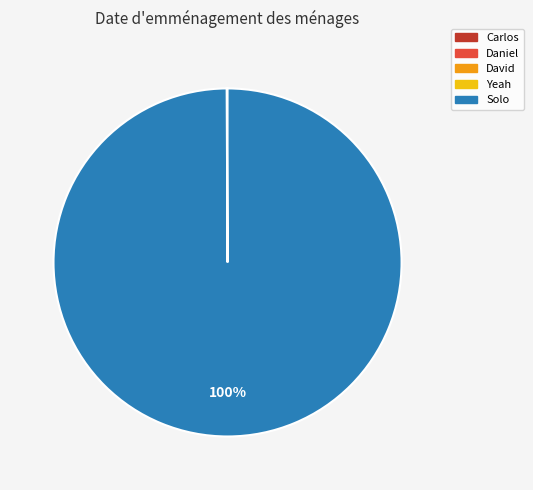

Which slice is the largest?

Solo